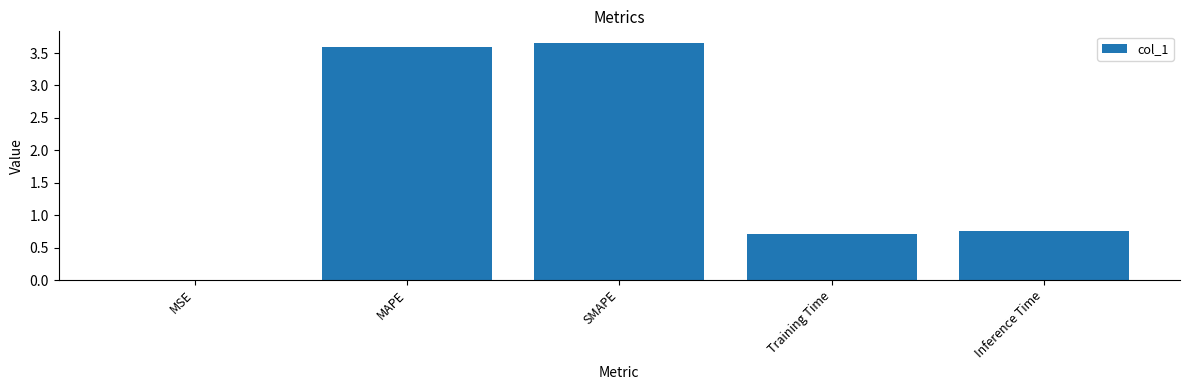

What is the sum of all values?

8.7